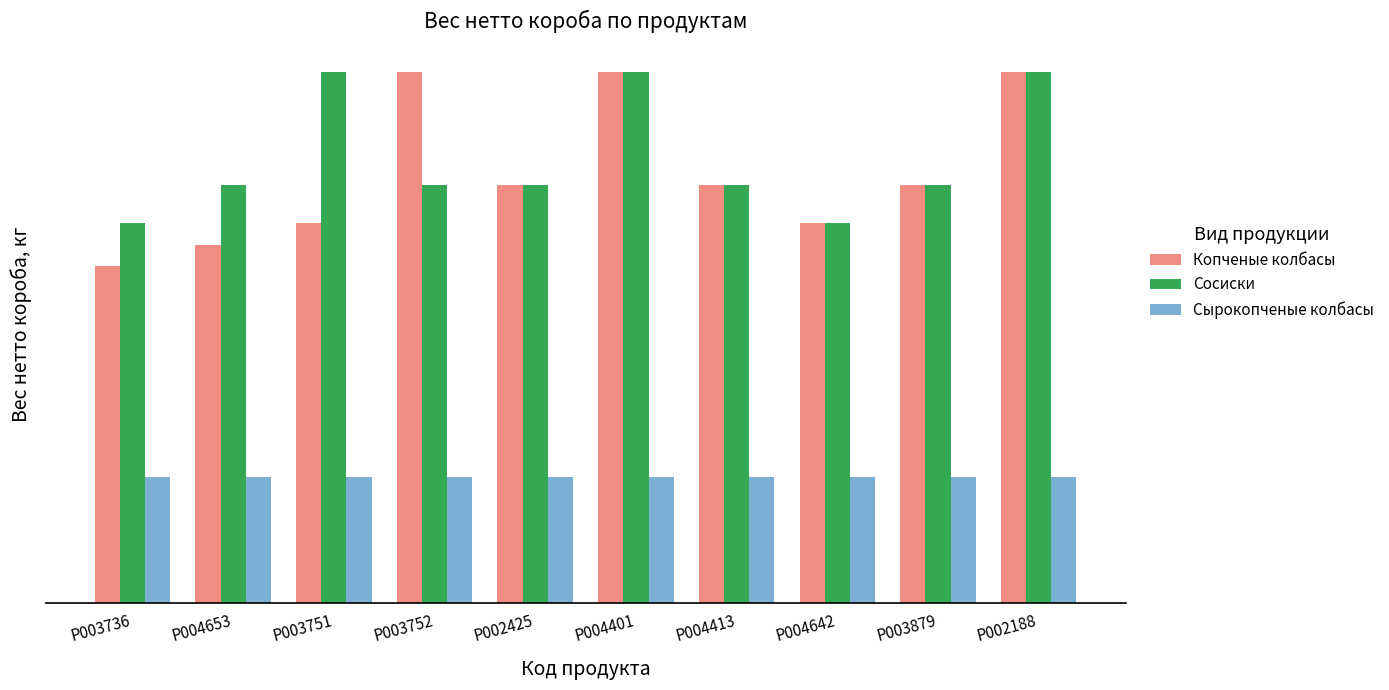

Are the bars horizontal?

No